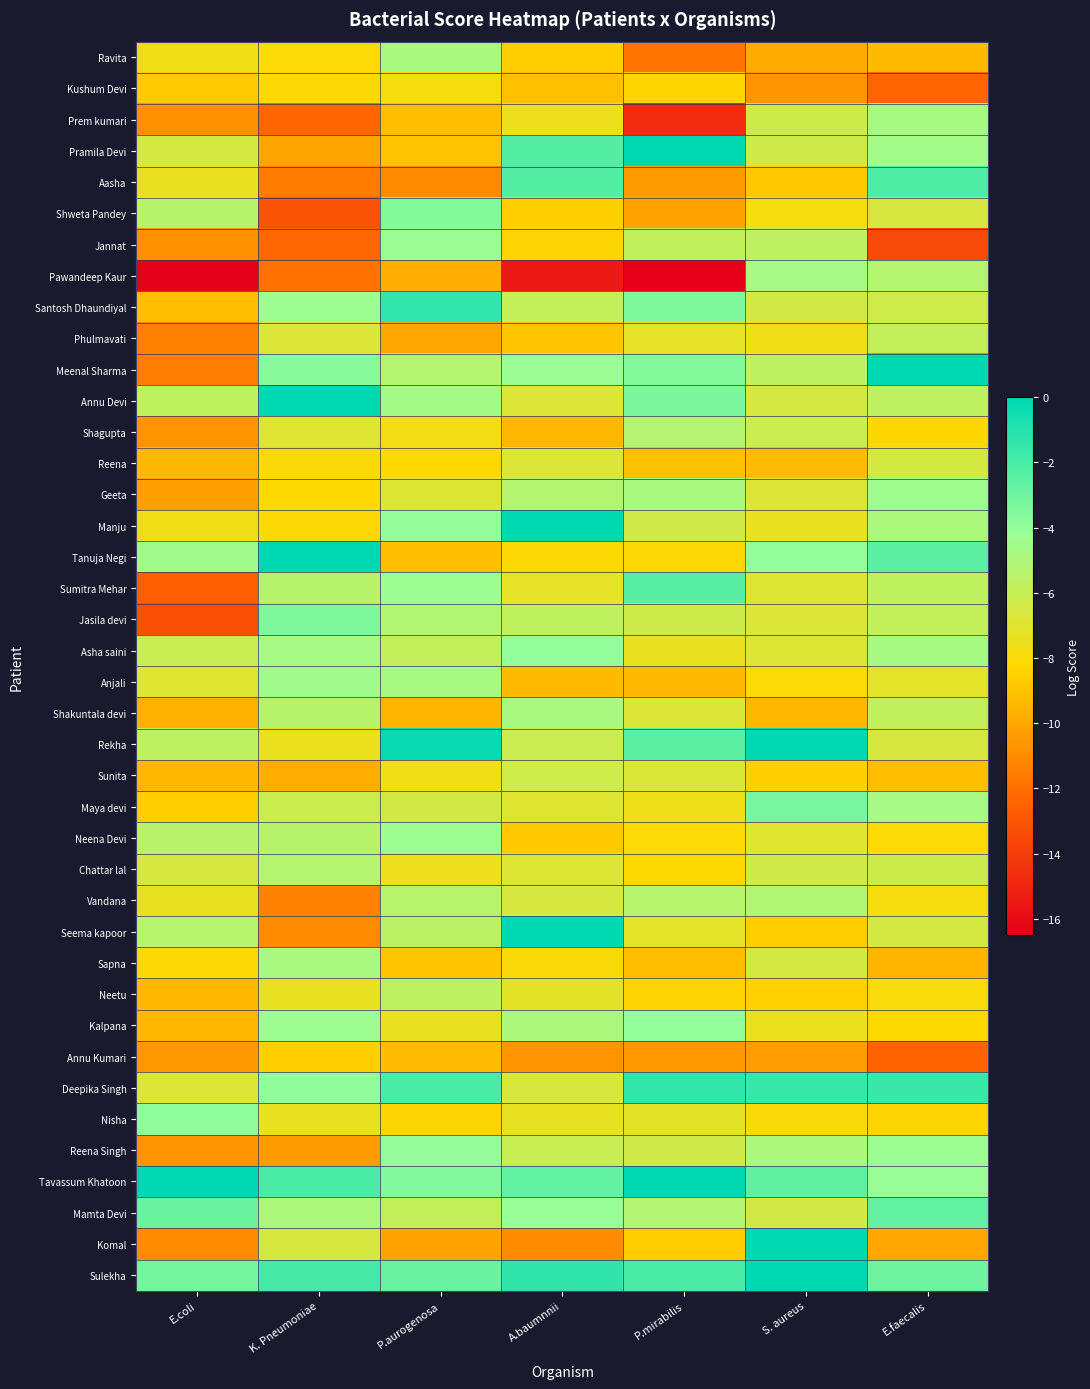

Reading left to right, transcribe all the data shown in this chart.

Ravita: E.coli=-7.7	K. Pneumoniae=-8.1	P.aurogenosa=-4.8	A.baumnnii=-8.6	P.mirabilis=-11.8	S. aureus=-9.9	E.faecalis=-9.3
Kushum Devi: E.coli=-8.7	K. Pneumoniae=-8.1	P.aurogenosa=-7.8	A.baumnnii=-9.2	P.mirabilis=-8.4	S. aureus=-10.7	E.faecalis=-12.4
Prem kumari: E.coli=-10.8	K. Pneumoniae=-12.3	P.aurogenosa=-9.2	A.baumnnii=-7.5	P.mirabilis=-14.8	S. aureus=-6.2	E.faecalis=-4.7
Pramila Devi: E.coli=-6.5	K. Pneumoniae=-10.1	P.aurogenosa=-9.0	A.baumnnii=-2.3	P.mirabilis=0.0	S. aureus=-6.3	E.faecalis=-4.5
Aasha: E.coli=-7.3	K. Pneumoniae=-11.6	P.aurogenosa=-11.0	A.baumnnii=-2.3	P.mirabilis=-10.4	S. aureus=-8.8	E.faecalis=-2.1
Shweta Pandey: E.coli=-5.4	K. Pneumoniae=-13.1	P.aurogenosa=-3.6	A.baumnnii=-8.5	P.mirabilis=-10.1	S. aureus=-7.8	E.faecalis=-6.5
Jannat: E.coli=-10.8	K. Pneumoniae=-12.3	P.aurogenosa=-4.2	A.baumnnii=-8.4	P.mirabilis=-5.8	S. aureus=-5.6	E.faecalis=-13.5
Pawandeep Kaur: E.coli=-24.5	K. Pneumoniae=-11.9	P.aurogenosa=-9.7	A.baumnnii=-15.4	P.mirabilis=-16.4	S. aureus=-4.7	E.faecalis=-5.2
Santosh Dhaundiyal: E.coli=-9.2	K. Pneumoniae=-4.4	P.aurogenosa=-1.4	A.baumnnii=-5.8	P.mirabilis=-3.5	S. aureus=-6.4	E.faecalis=-6.3
Phulmavati: E.coli=-11.4	K. Pneumoniae=-6.8	P.aurogenosa=-10.0	A.baumnnii=-8.9	P.mirabilis=-7.2	S. aureus=-7.6	E.faecalis=-5.9
Meenal Sharma: E.coli=-11.5	K. Pneumoniae=-3.7	P.aurogenosa=-5.3	A.baumnnii=-4.2	P.mirabilis=-3.6	S. aureus=-5.6	E.faecalis=0.0
Annu Devi: E.coli=-5.7	K. Pneumoniae=0.0	P.aurogenosa=-4.6	A.baumnnii=-6.8	P.mirabilis=-3.4	S. aureus=-6.5	E.faecalis=-5.7
Shagupta: E.coli=-10.8	K. Pneumoniae=-6.9	P.aurogenosa=-7.7	A.baumnnii=-9.4	P.mirabilis=-5.2	S. aureus=-6.1	E.faecalis=-8.3
Reena: E.coli=-9.4	K. Pneumoniae=-8.0	P.aurogenosa=-8.2	A.baumnnii=-6.8	P.mirabilis=-9.1	S. aureus=-9.2	E.faecalis=-6.5
Geeta: E.coli=-10.2	K. Pneumoniae=-8.2	P.aurogenosa=-6.8	A.baumnnii=-5.2	P.mirabilis=-4.8	S. aureus=-6.8	E.faecalis=-4.4
Manju: E.coli=-7.7	K. Pneumoniae=-8.2	P.aurogenosa=-4.0	A.baumnnii=0.0	P.mirabilis=-6.3	S. aureus=-7.4	E.faecalis=-4.8
Tanuja Negi: E.coli=-4.5	K. Pneumoniae=0.0	P.aurogenosa=-9.2	A.baumnnii=-8.1	P.mirabilis=-8.2	S. aureus=-4.0	E.faecalis=-2.5
Sumitra Mehar: E.coli=-12.7	K. Pneumoniae=-5.4	P.aurogenosa=-4.4	A.baumnnii=-7.3	P.mirabilis=-2.4	S. aureus=-6.9	E.faecalis=-5.7
Jasila devi: E.coli=-13.2	K. Pneumoniae=-3.4	P.aurogenosa=-5.1	A.baumnnii=-5.7	P.mirabilis=-6.2	S. aureus=-6.8	E.faecalis=-5.8
Asha saini: E.coli=-6.0	K. Pneumoniae=-4.7	P.aurogenosa=-5.8	A.baumnnii=-4.0	P.mirabilis=-7.4	S. aureus=-6.9	E.faecalis=-4.7
Anjali: E.coli=-6.9	K. Pneumoniae=-4.5	P.aurogenosa=-4.7	A.baumnnii=-9.3	P.mirabilis=-9.4	S. aureus=-8.1	E.faecalis=-7.1
Shakuntala devi: E.coli=-9.7	K. Pneumoniae=-5.4	P.aurogenosa=-9.5	A.baumnnii=-4.8	P.mirabilis=-6.8	S. aureus=-9.4	E.faecalis=-5.8
Rekha: E.coli=-5.7	K. Pneumoniae=-7.5	P.aurogenosa=-0.2	A.baumnnii=-6.1	P.mirabilis=-2.5	S. aureus=0.0	E.faecalis=-6.5
Sunita: E.coli=-9.4	K. Pneumoniae=-9.7	P.aurogenosa=-7.7	A.baumnnii=-6.3	P.mirabilis=-6.8	S. aureus=-8.6	E.faecalis=-9.2
Maya devi: E.coli=-8.7	K. Pneumoniae=-6.1	P.aurogenosa=-6.4	A.baumnnii=-7.0	P.mirabilis=-7.6	S. aureus=-3.3	E.faecalis=-4.7
Neena Devi: E.coli=-5.5	K. Pneumoniae=-5.4	P.aurogenosa=-4.4	A.baumnnii=-8.8	P.mirabilis=-8.1	S. aureus=-7.0	E.faecalis=-8.1
Chattar lal: E.coli=-6.5	K. Pneumoniae=-5.3	P.aurogenosa=-7.5	A.baumnnii=-6.9	P.mirabilis=-8.2	S. aureus=-6.3	E.faecalis=-6.2
Vandana: E.coli=-7.3	K. Pneumoniae=-11.3	P.aurogenosa=-5.3	A.baumnnii=-6.6	P.mirabilis=-5.3	S. aureus=-5.1	E.faecalis=-7.9
Seema kapoor: E.coli=-5.3	K. Pneumoniae=-11.0	P.aurogenosa=-5.5	A.baumnnii=0.0	P.mirabilis=-7.2	S. aureus=-8.6	E.faecalis=-6.5
Sapna: E.coli=-8.2	K. Pneumoniae=-4.8	P.aurogenosa=-8.9	A.baumnnii=-8.1	P.mirabilis=-9.2	S. aureus=-6.5	E.faecalis=-9.5
Neetu: E.coli=-9.4	K. Pneumoniae=-7.3	P.aurogenosa=-5.6	A.baumnnii=-7.2	P.mirabilis=-8.4	S. aureus=-8.5	E.faecalis=-8.0
Kalpana: E.coli=-9.5	K. Pneumoniae=-4.4	P.aurogenosa=-7.4	A.baumnnii=-4.9	P.mirabilis=-4.0	S. aureus=-7.5	E.faecalis=-8.2
Annu Kumari: E.coli=-10.6	K. Pneumoniae=-8.5	P.aurogenosa=-9.3	A.baumnnii=-10.6	P.mirabilis=-10.6	S. aureus=-10.3	E.faecalis=-12.5
Deepika Singh: E.coli=-6.8	K. Pneumoniae=-3.9	P.aurogenosa=-2.0	A.baumnnii=-6.7	P.mirabilis=-1.4	S. aureus=-1.5	E.faecalis=-1.6
Nisha: E.coli=-3.8	K. Pneumoniae=-7.4	P.aurogenosa=-8.4	A.baumnnii=-7.3	P.mirabilis=-7.2	S. aureus=-8.0	E.faecalis=-8.4
Reena Singh: E.coli=-10.7	K. Pneumoniae=-10.4	P.aurogenosa=-4.1	A.baumnnii=-6.0	P.mirabilis=-6.4	S. aureus=-4.9	E.faecalis=-4.3
Tavassum Khatoon: E.coli=0.0	K. Pneumoniae=-2.0	P.aurogenosa=-3.5	A.baumnnii=-2.7	P.mirabilis=0.0	S. aureus=-2.6	E.faecalis=-4.2
Mamta Devi: E.coli=-2.9	K. Pneumoniae=-4.9	P.aurogenosa=-5.9	A.baumnnii=-4.2	P.mirabilis=-5.2	S. aureus=-6.4	E.faecalis=-2.7
Komal: E.coli=-11.0	K. Pneumoniae=-6.6	P.aurogenosa=-10.2	A.baumnnii=-11.0	P.mirabilis=-8.7	S. aureus=0.0	E.faecalis=-10.0
Sulekha: E.coli=-3.2	K. Pneumoniae=-1.9	P.aurogenosa=-2.9	A.baumnnii=-1.4	P.mirabilis=-2.0	S. aureus=0.0	E.faecalis=-3.0